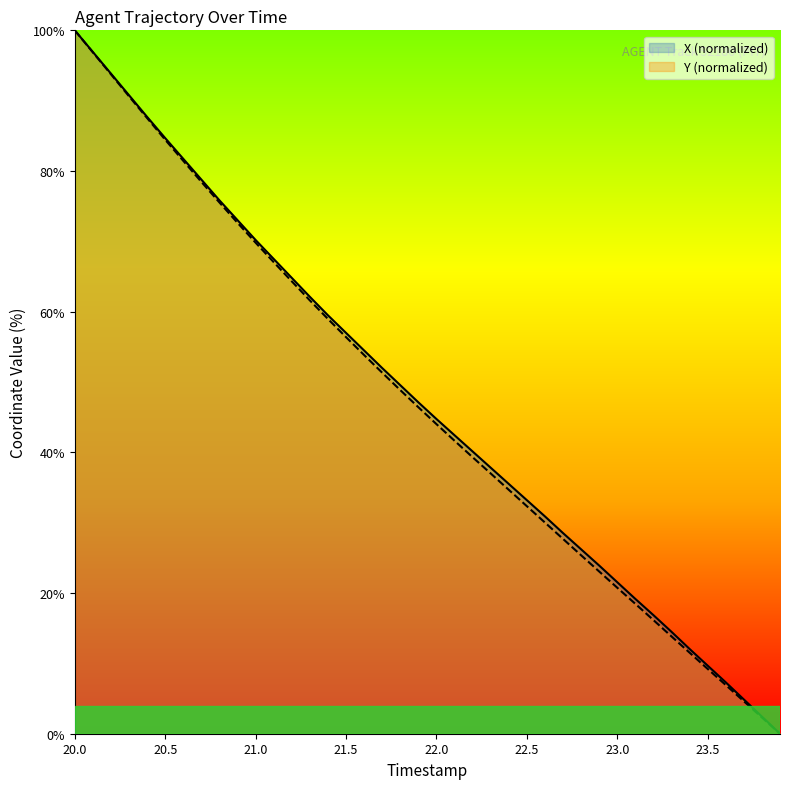

What is the value of the X point at the 27th from the left?

30.9